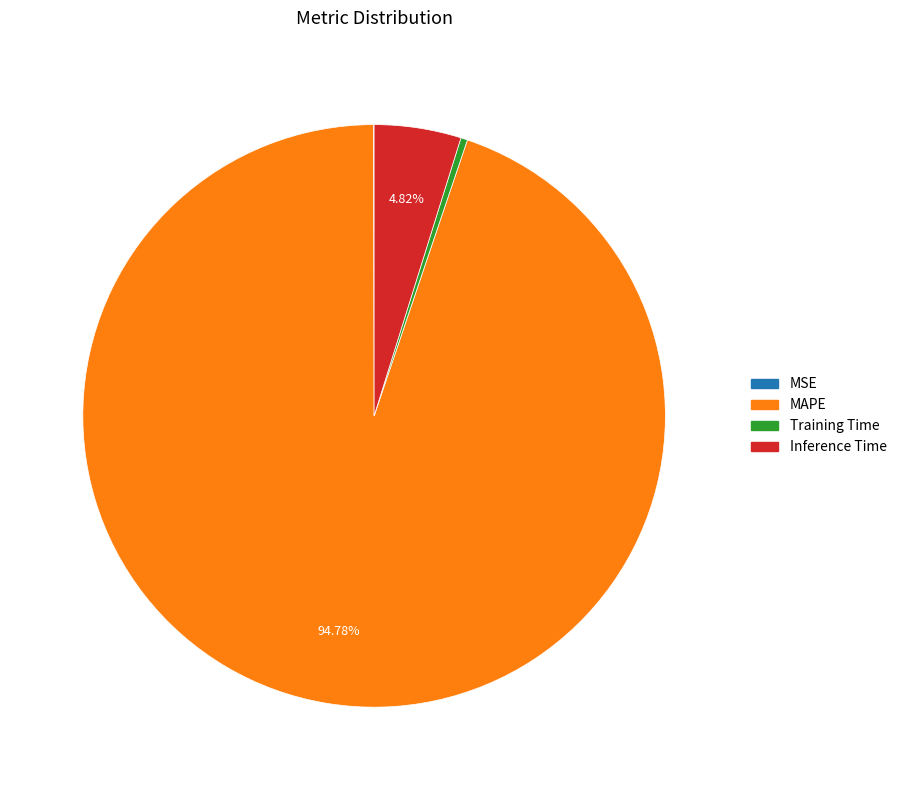

Combined, do Training Time and MAPE account for over 50%?

Yes